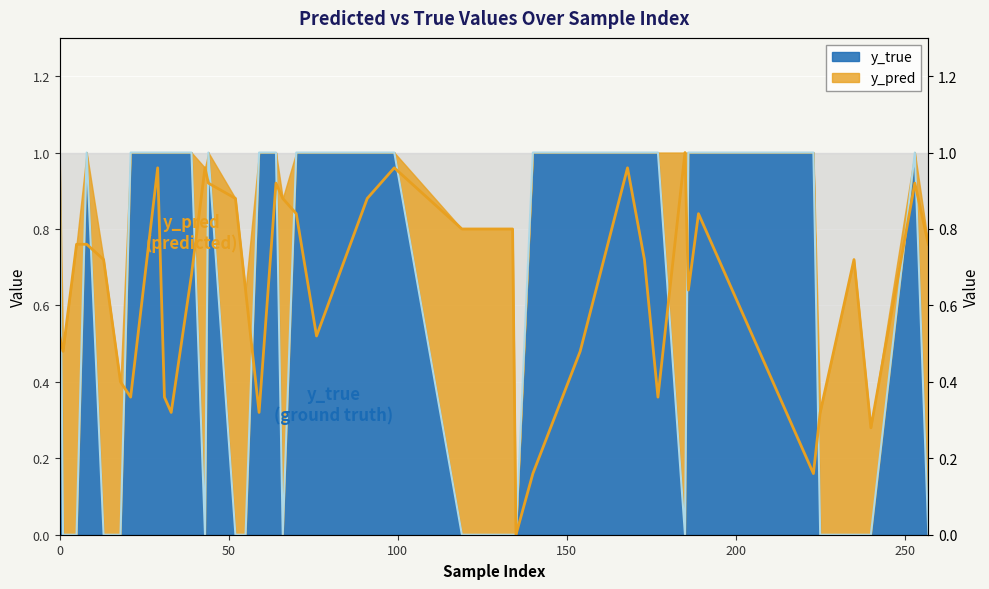

Which label corresponds to the smallest value in the chart?

135